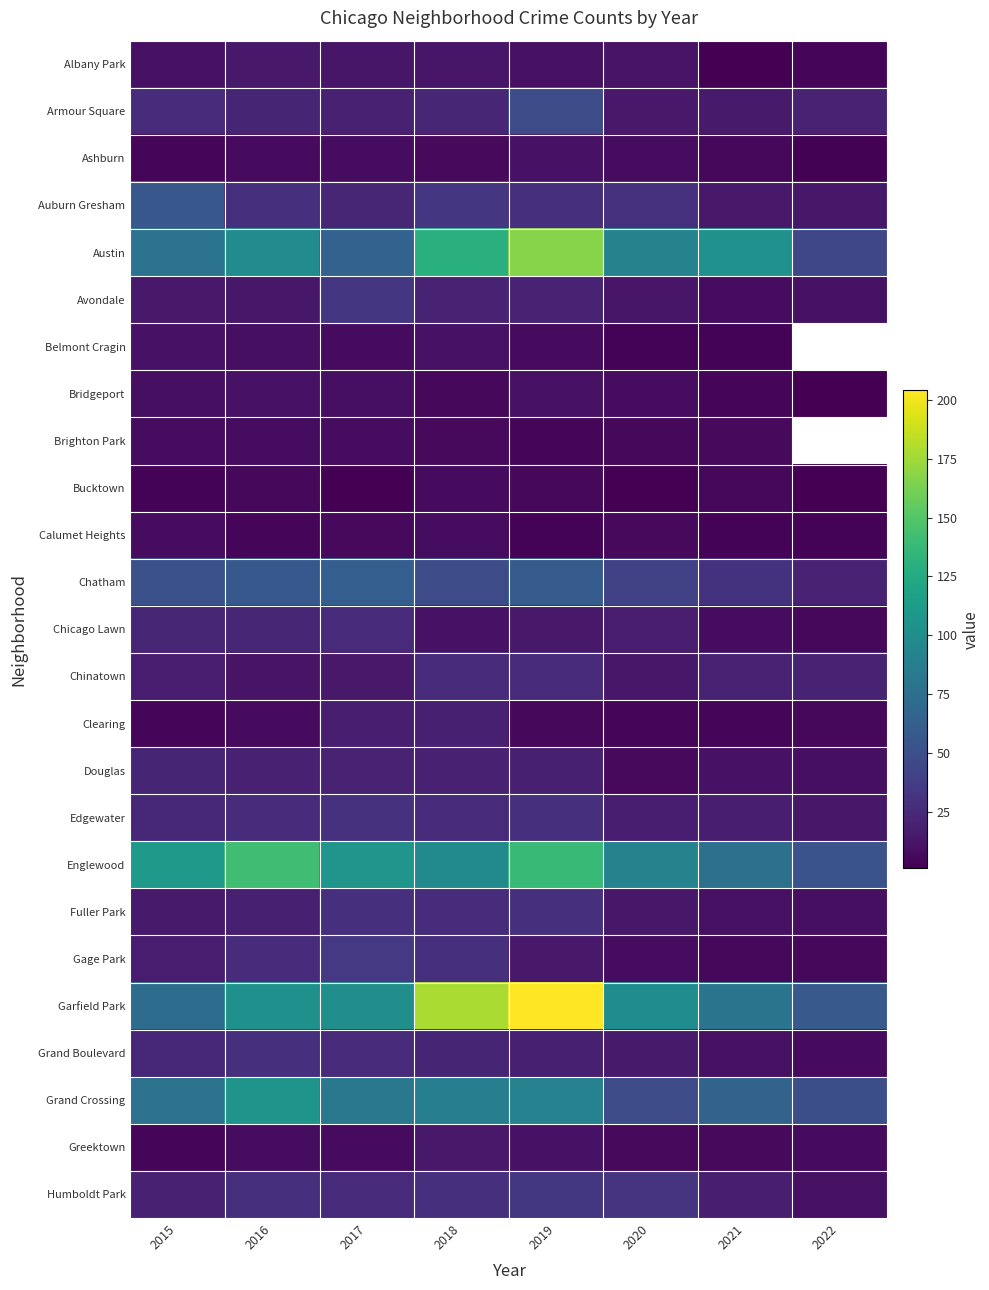

The value of Fuller Park at 2018 is 39.7. True or false?

False